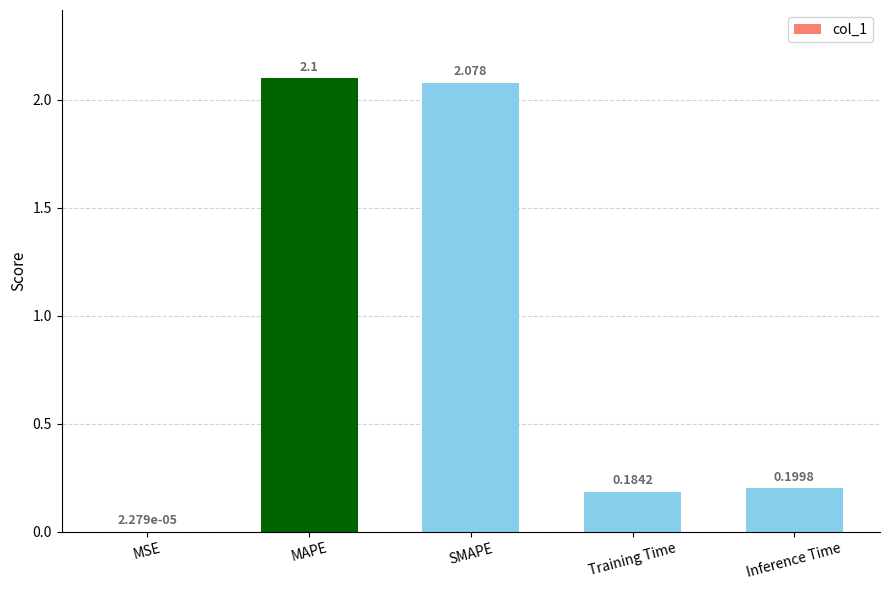

Between MSE and SMAPE, which is larger?

SMAPE